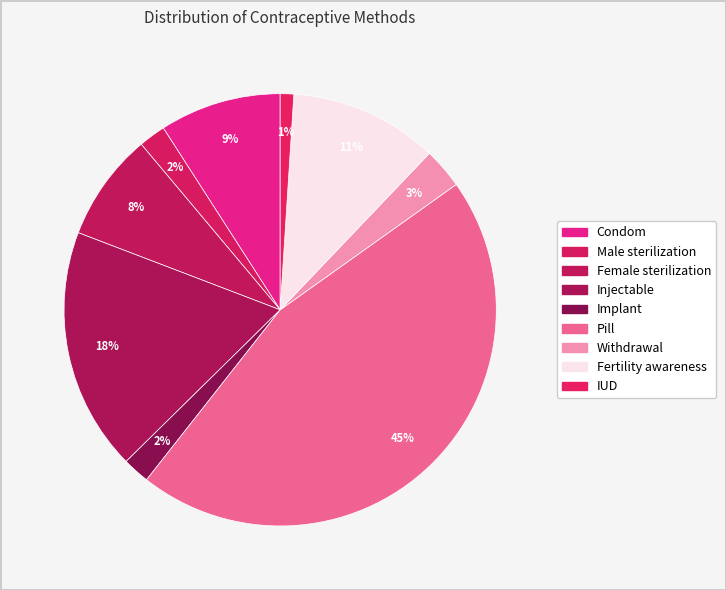

Count the number of slices in the pie.

9